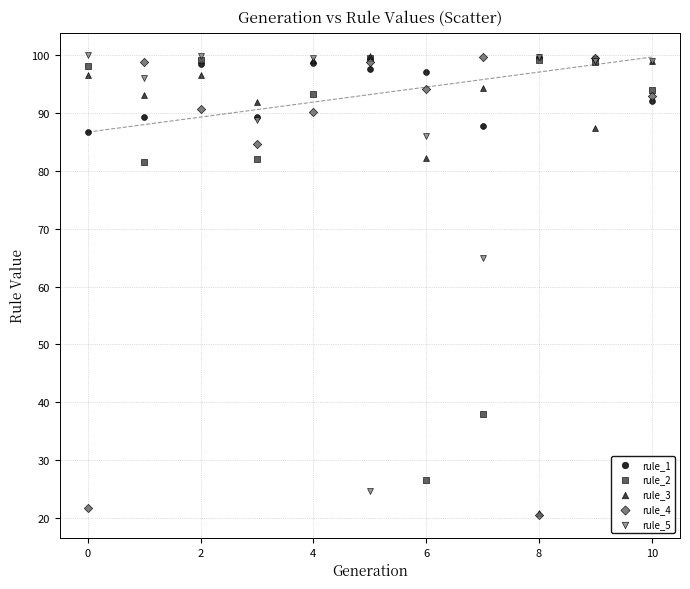

Across all series, what Y value is closest to 60?

64.9